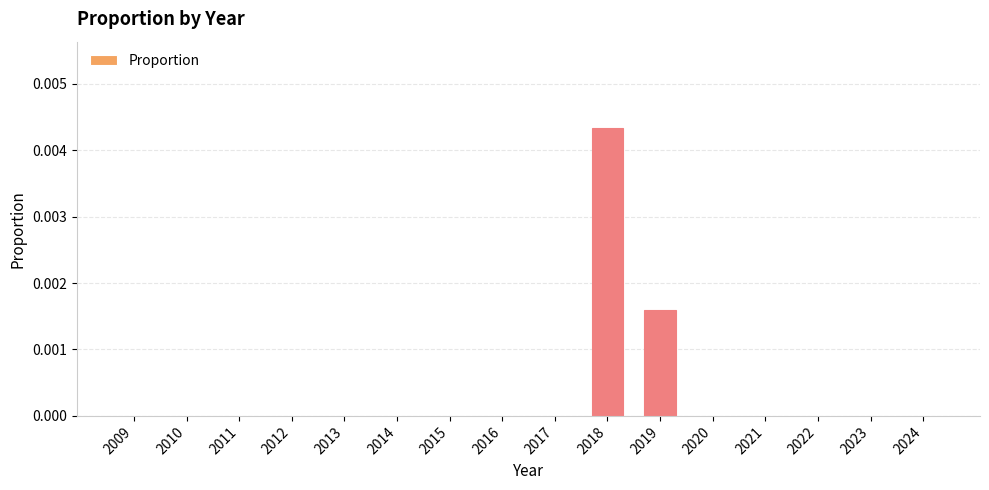

Does the chart contain stacked bars?

No